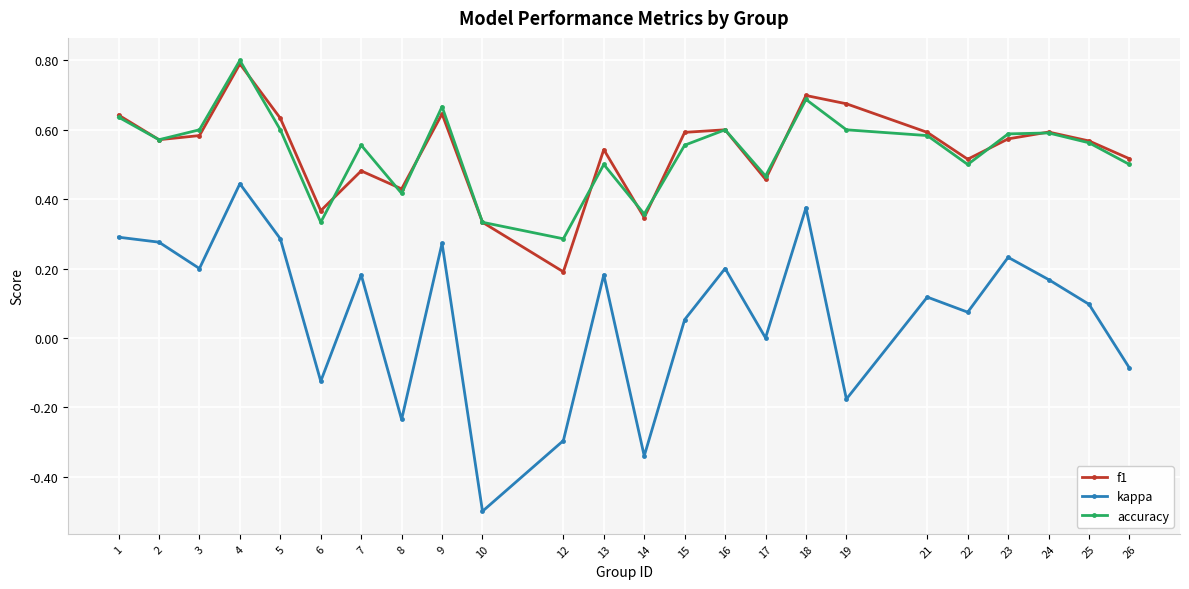

True or false: kappa and f1 cross at least once.

False